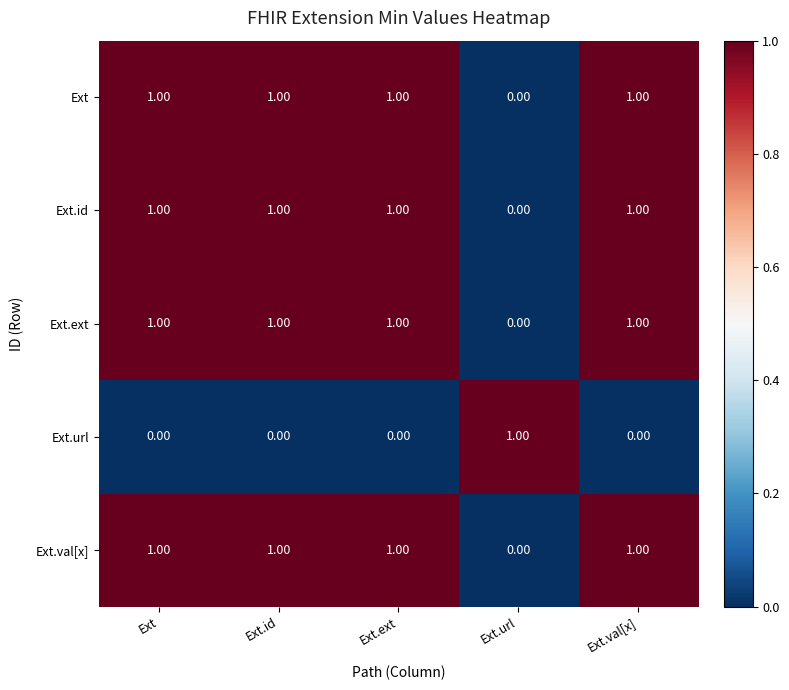

Where is Ext.ext nearest to the value 0?

Ext.url